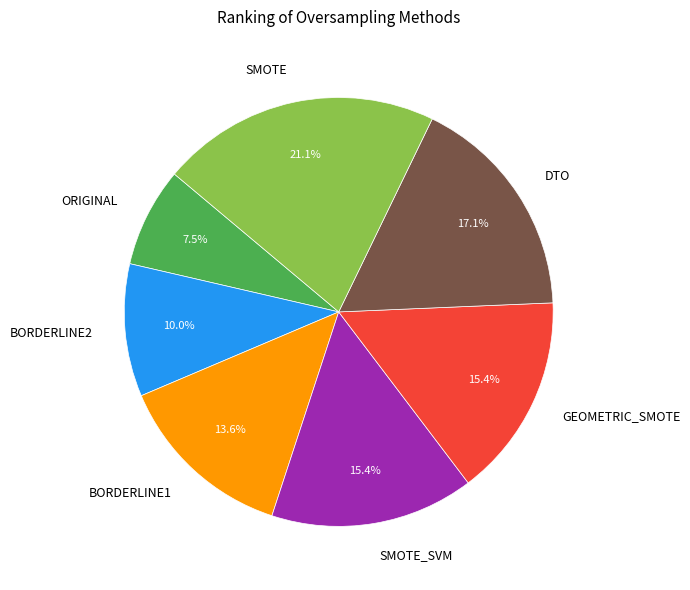

Which has a higher value, GEOMETRIC_SMOTE or DTO?

DTO